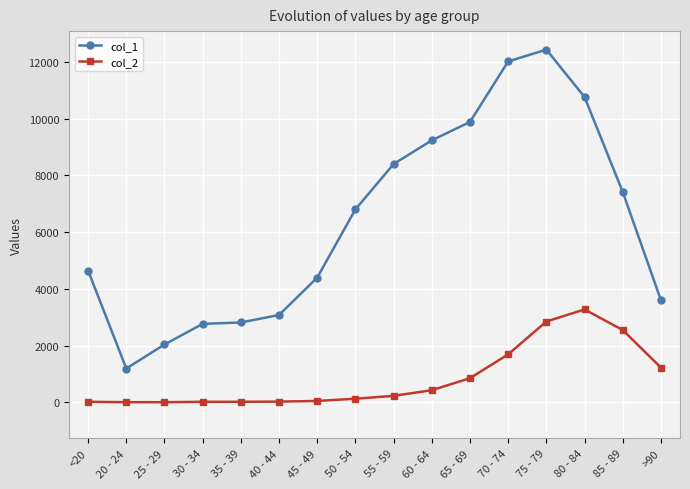

Between 60 - 64 and 75 - 79, which series saw the biggest shift?

col_1